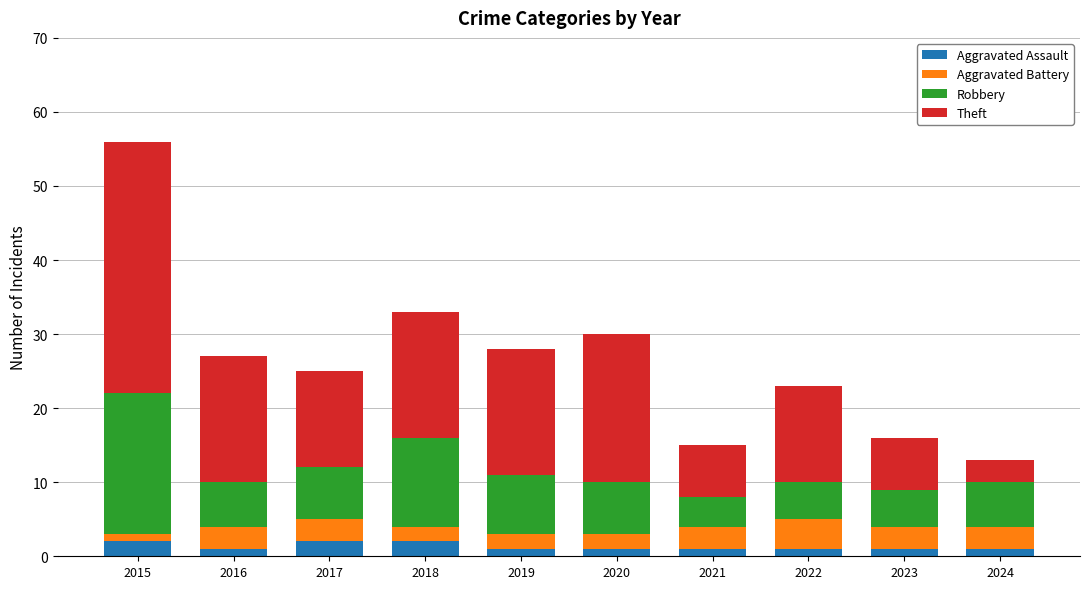

How many categories are shown in the chart?

10